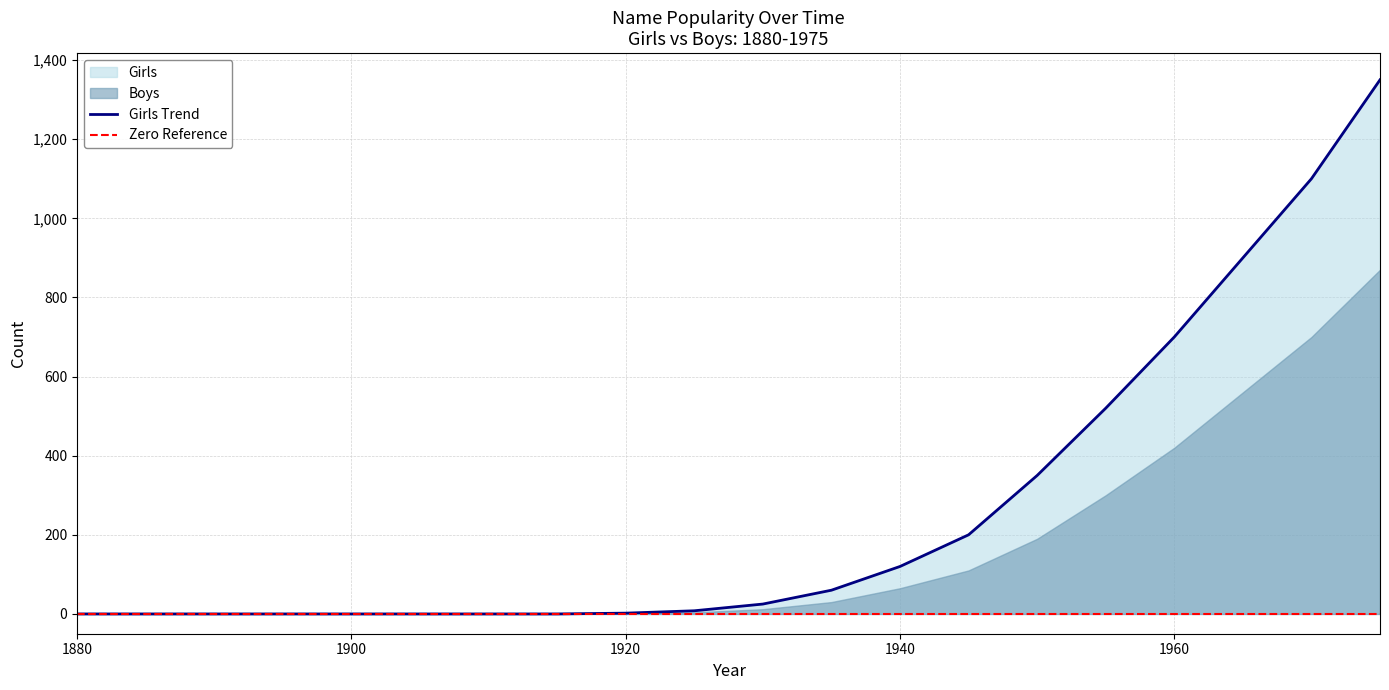

What is the change in value from 1880 to 1930?

+25